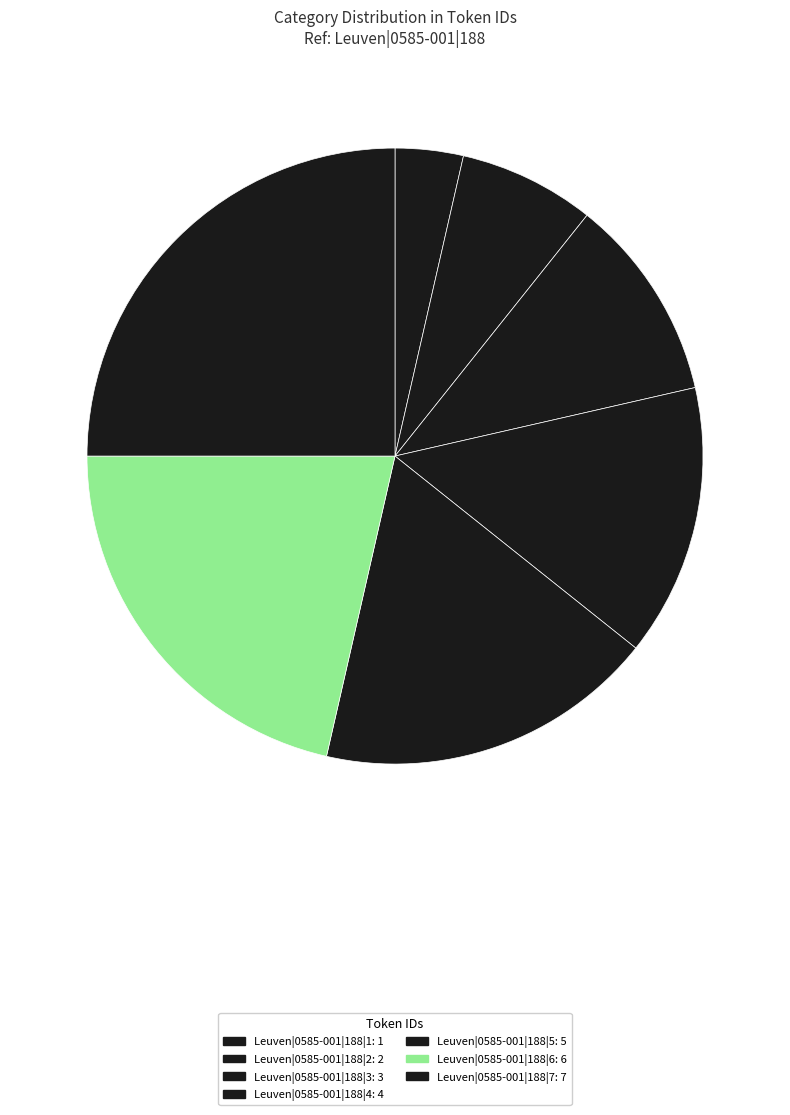

Is there any slice that represents more than half of the pie?

No